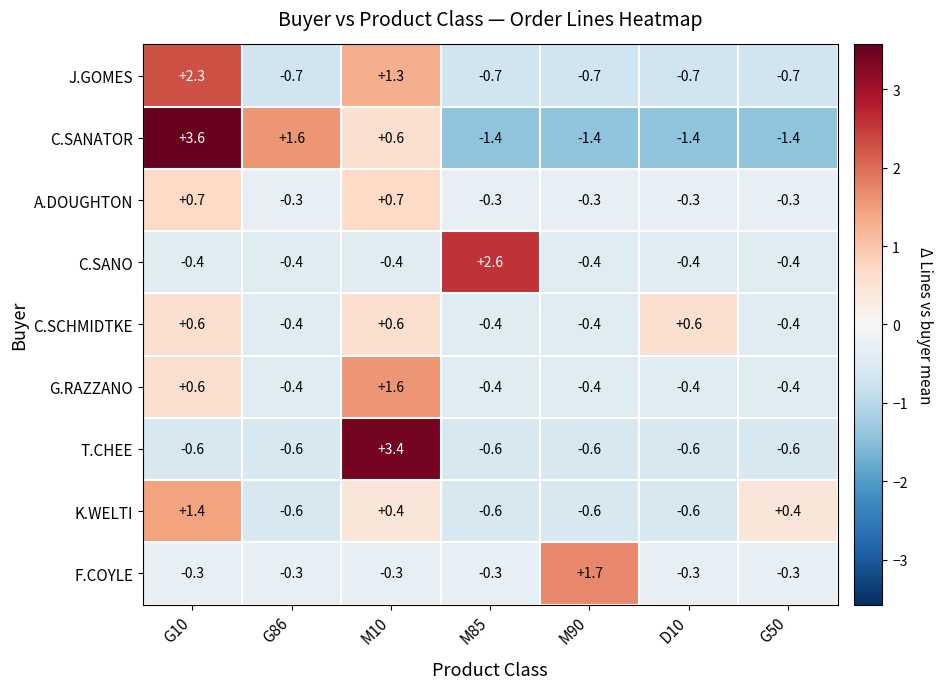

List the series in order of their peak value, highest first.

C.SANATOR, T.CHEE, C.SANO, J.GOMES, F.COYLE, G.RAZZANO, K.WELTI, A.DOUGHTON, C.SCHMIDTKE